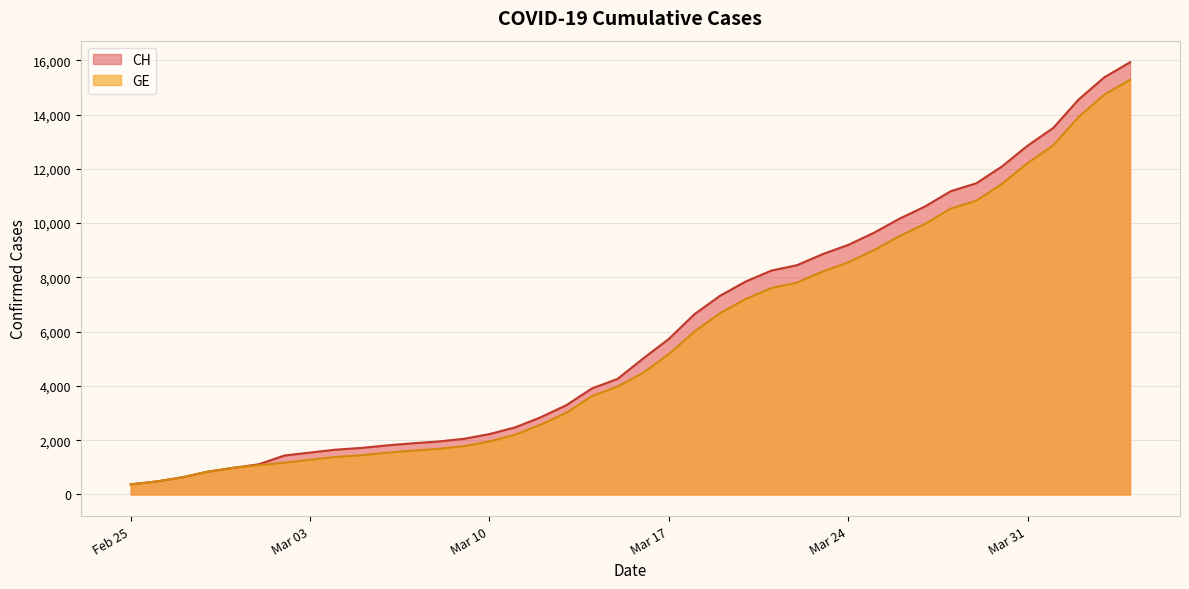

Count the number of categories in the chart.

40